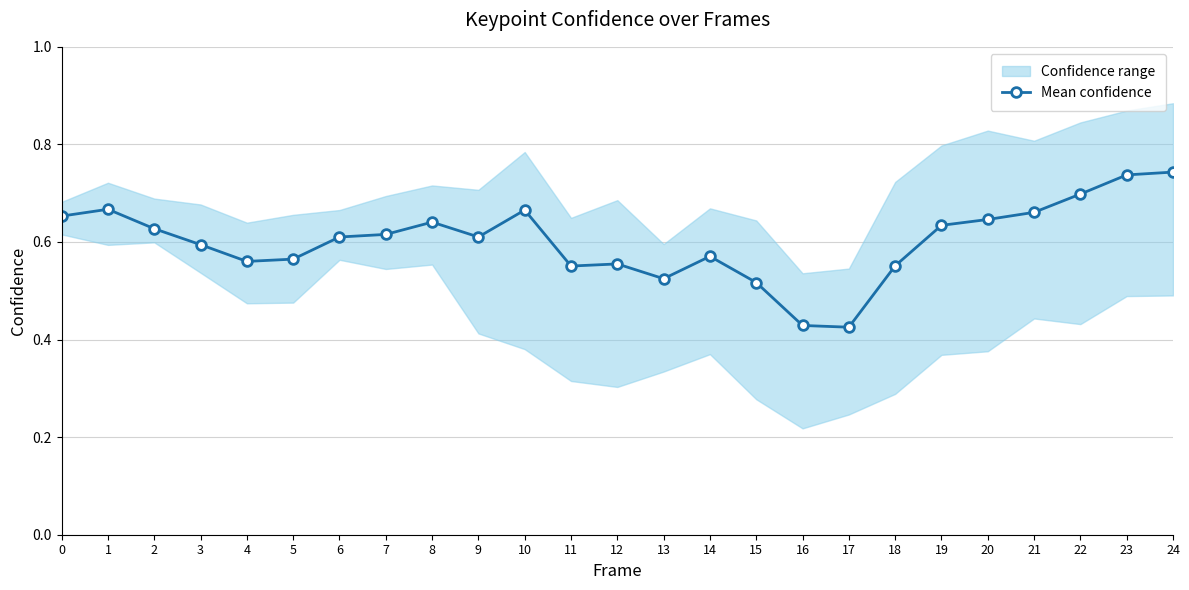

Which label corresponds to the largest value in the chart?

24